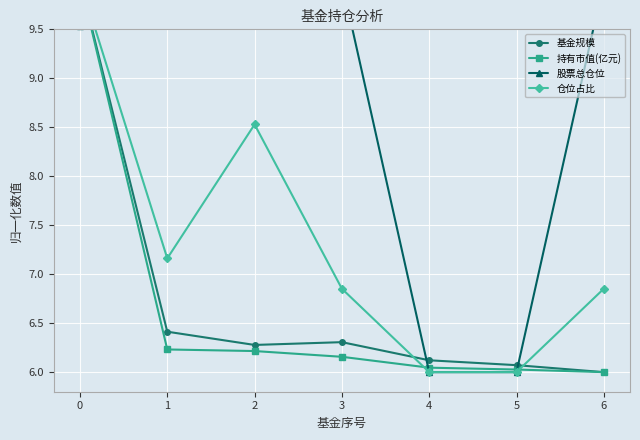

What is the highest value of the 股票总仓位 series?

10.0